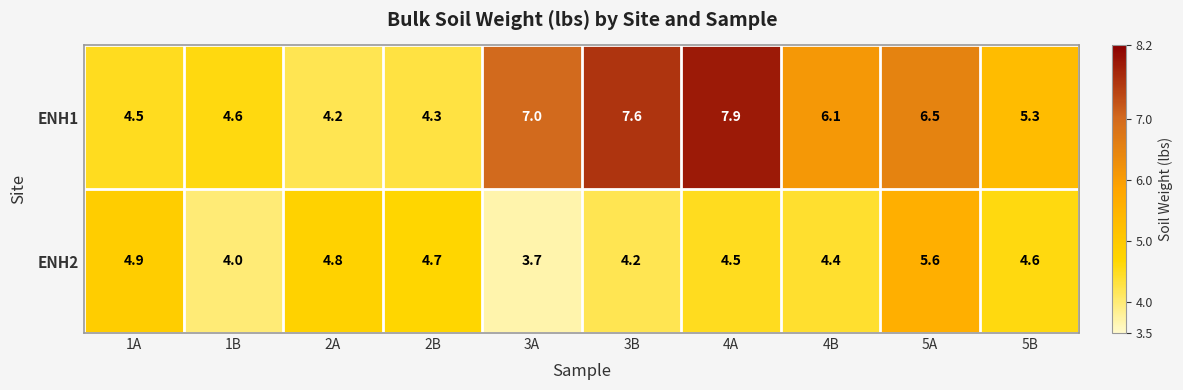

Count the number of categories in the chart.

10